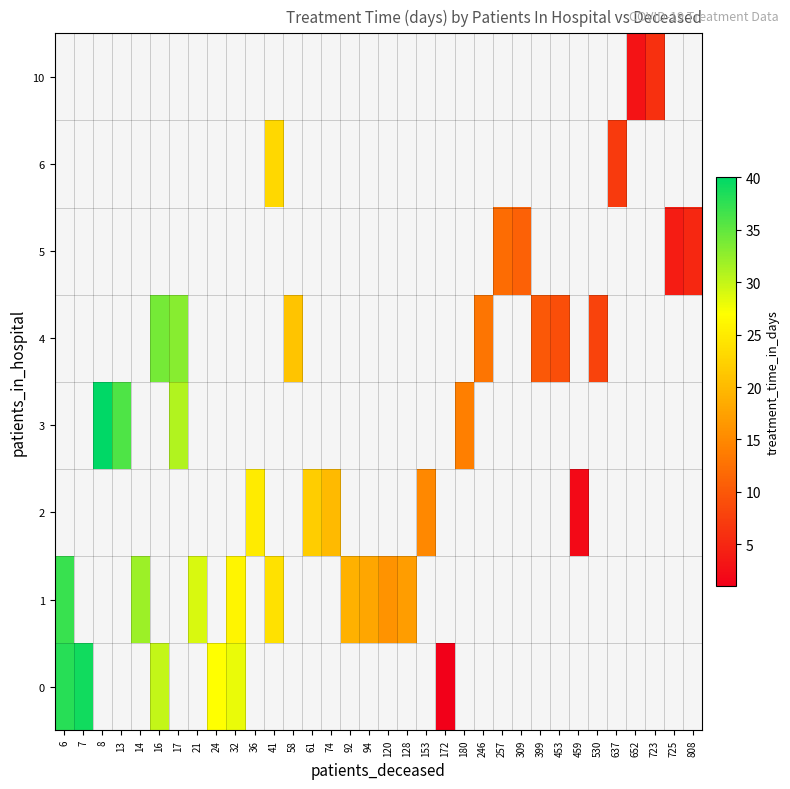

At how many categories does at least one series exceed 15?

19